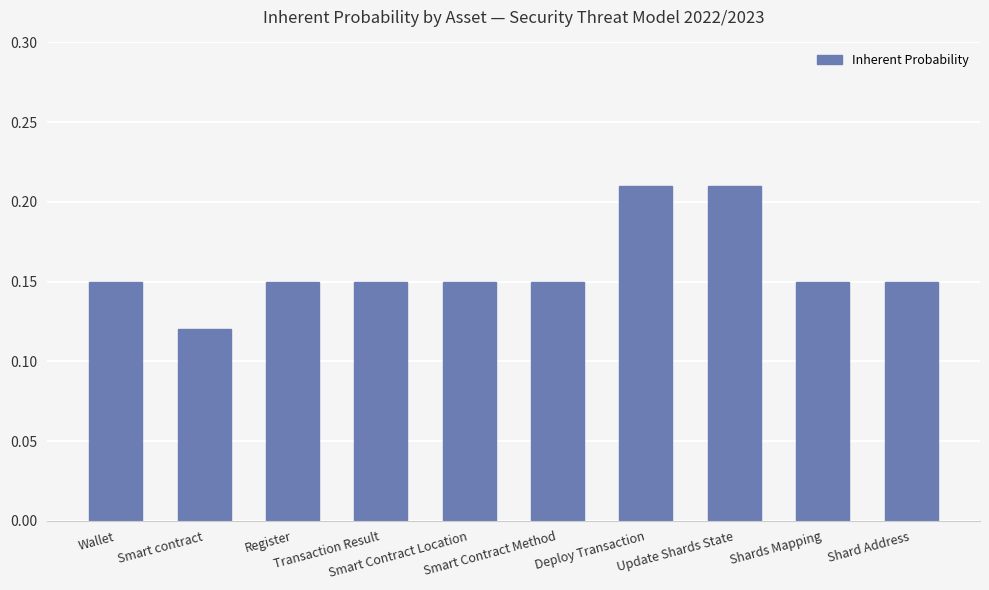

Count the values in the range 0 to 1.

10